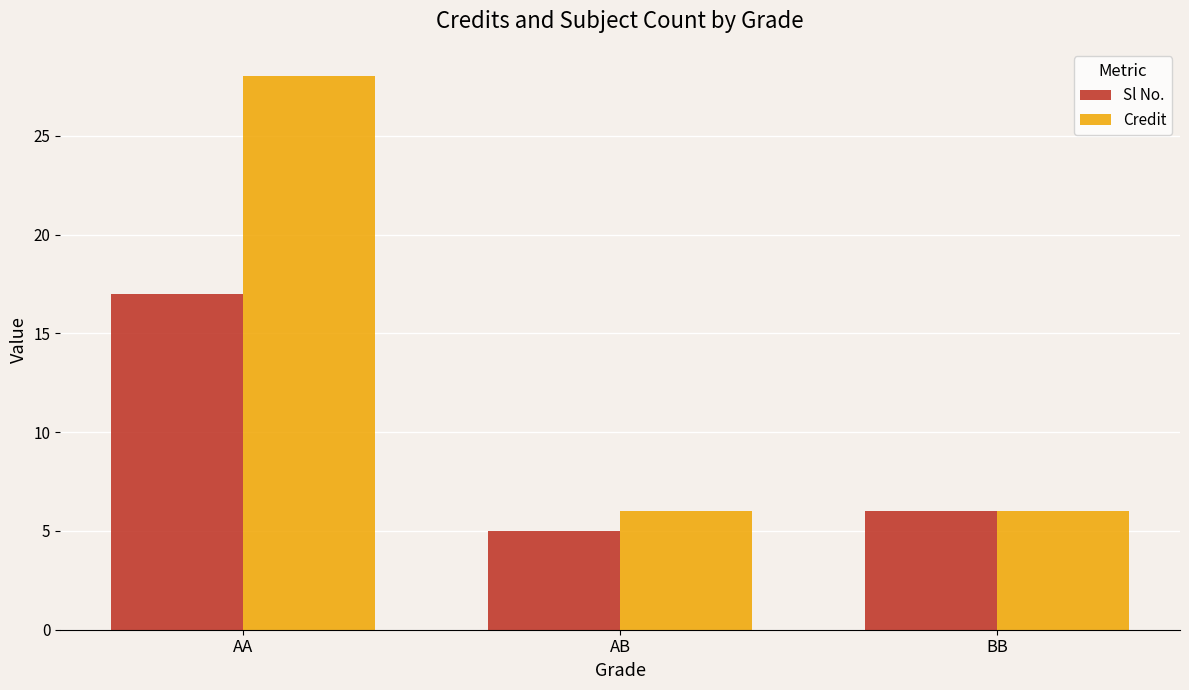

What is the spread (max minus min) of values at AA?

11